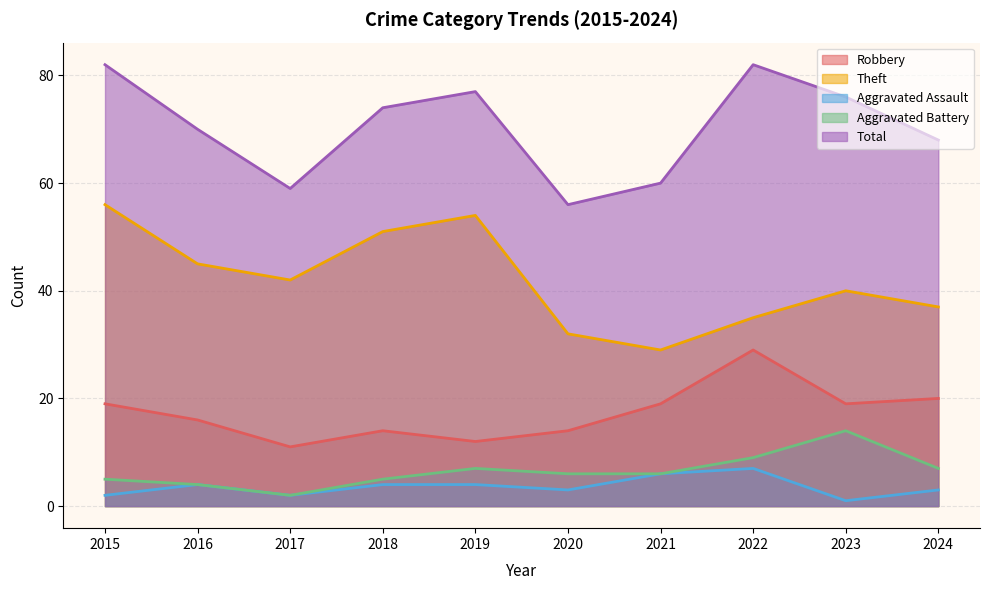

The Aggravated Assault series shows 2 at 2022. True or false?

False